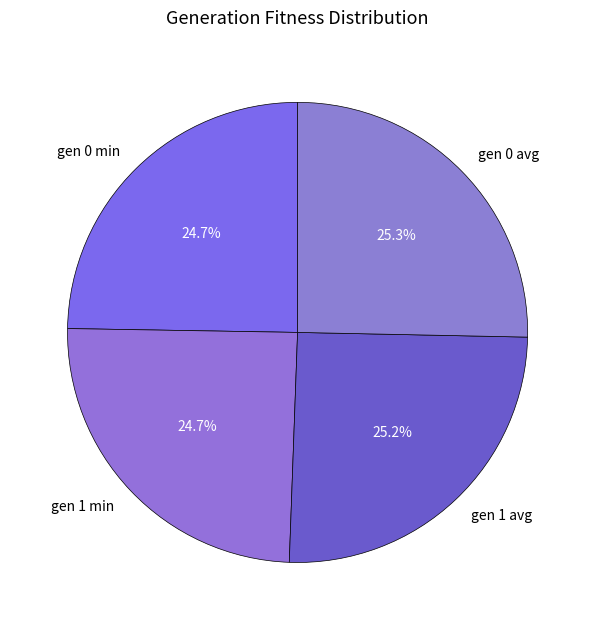

Between gen 0 min and gen 0 avg, which is larger?

gen 0 avg